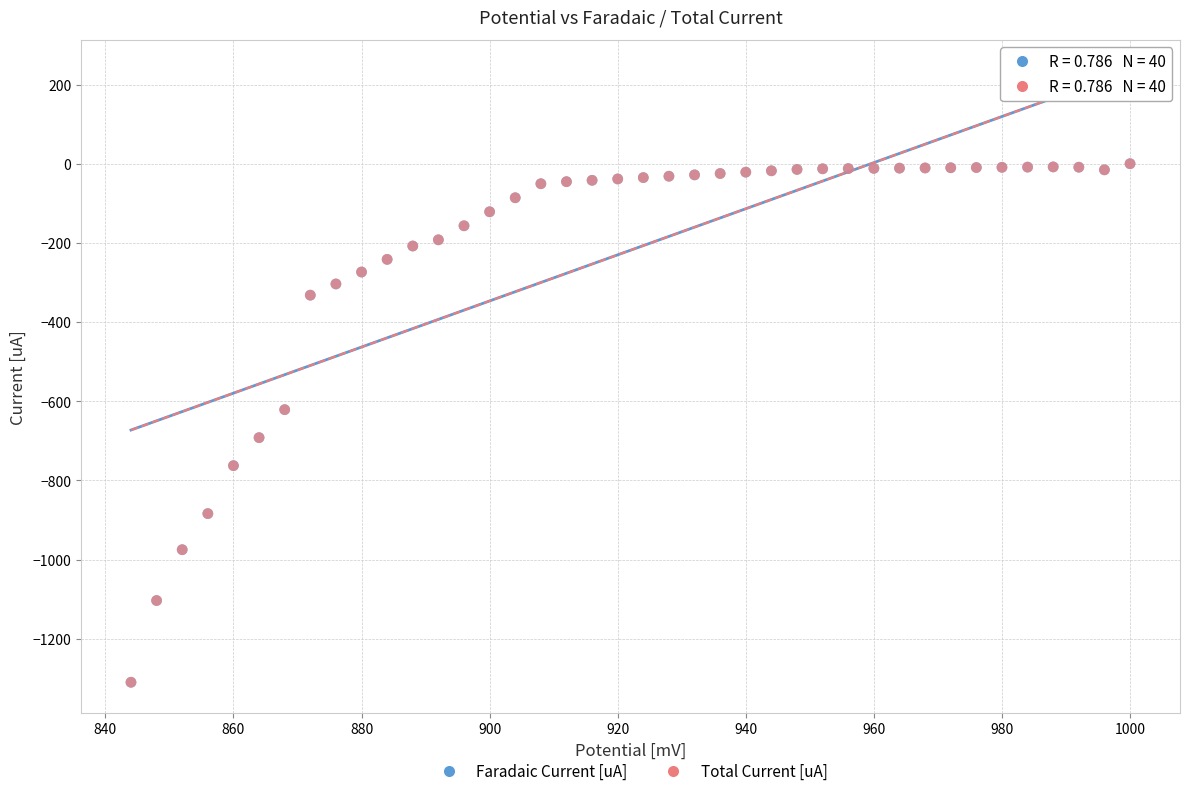

What are all the series names shown in the legend?

Faradaic Current [uA], Total Current [uA]